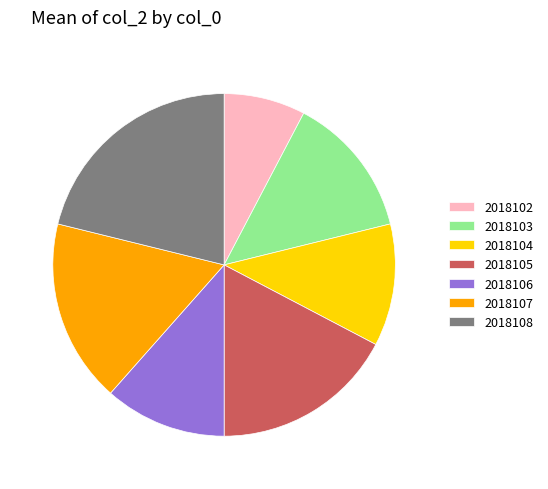

Is there any slice that represents more than half of the pie?

No